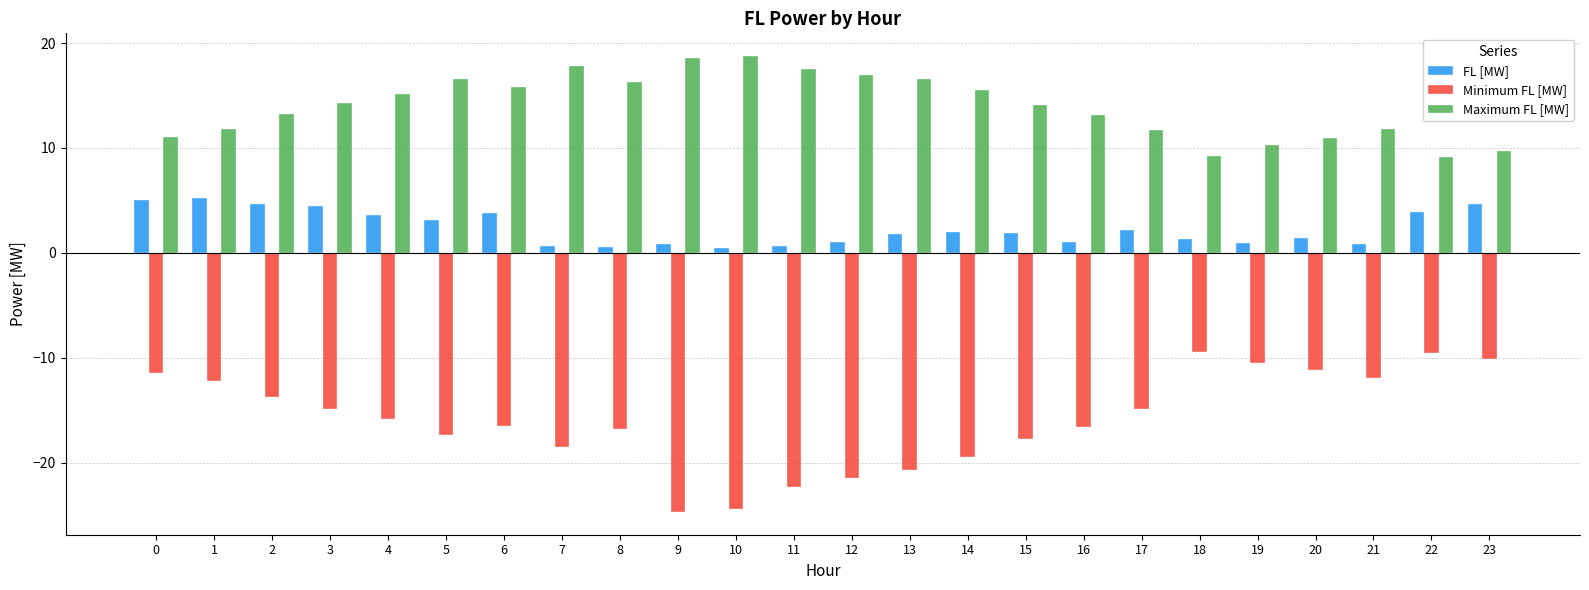

Is the value of Minimum FL [MW] at 22 greater than the value of FL [MW] at 2?

No